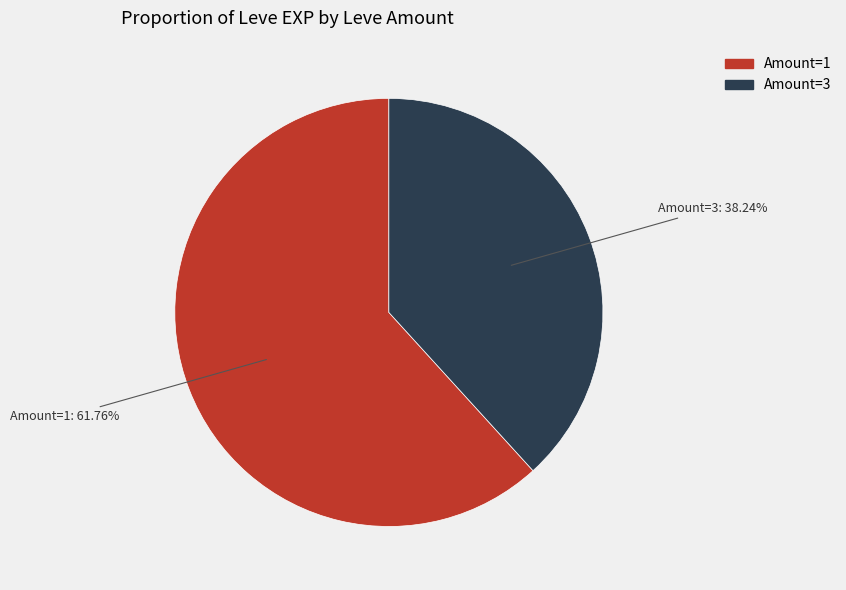

Is there a majority slice in this chart?

Yes